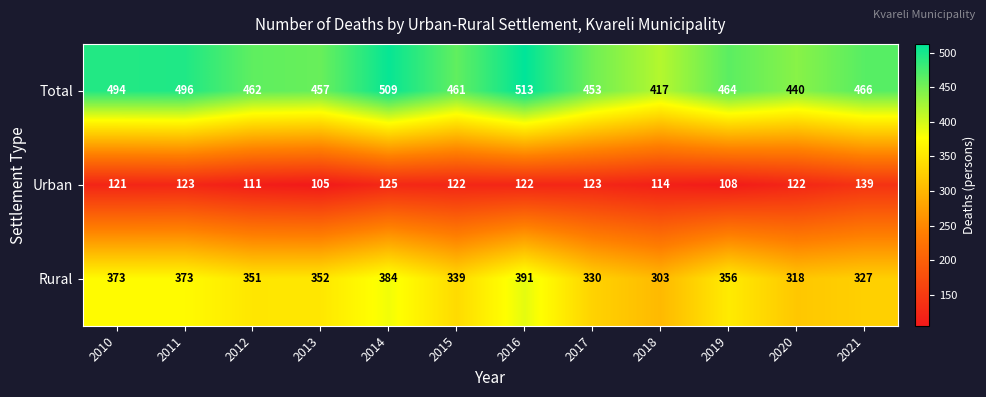

Which series has the widest spread of values?

Total